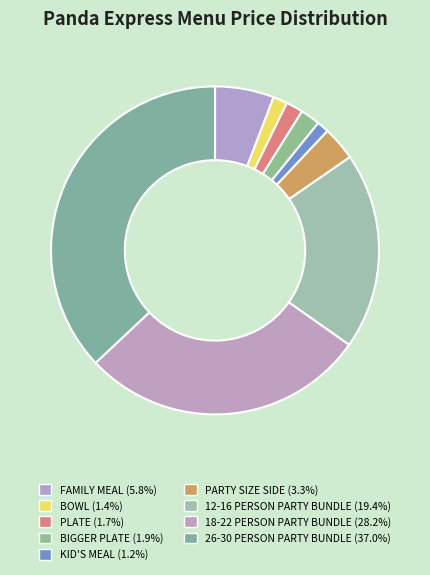

Rank the categories by value from lowest to highest.

KID'S MEAL, BOWL, PLATE, BIGGER PLATE, PARTY SIZE SIDE, FAMILY MEAL, 12-16 PERSON PARTY BUNDLE, 18-22 PERSON PARTY BUNDLE, 26-30 PERSON PARTY BUNDLE